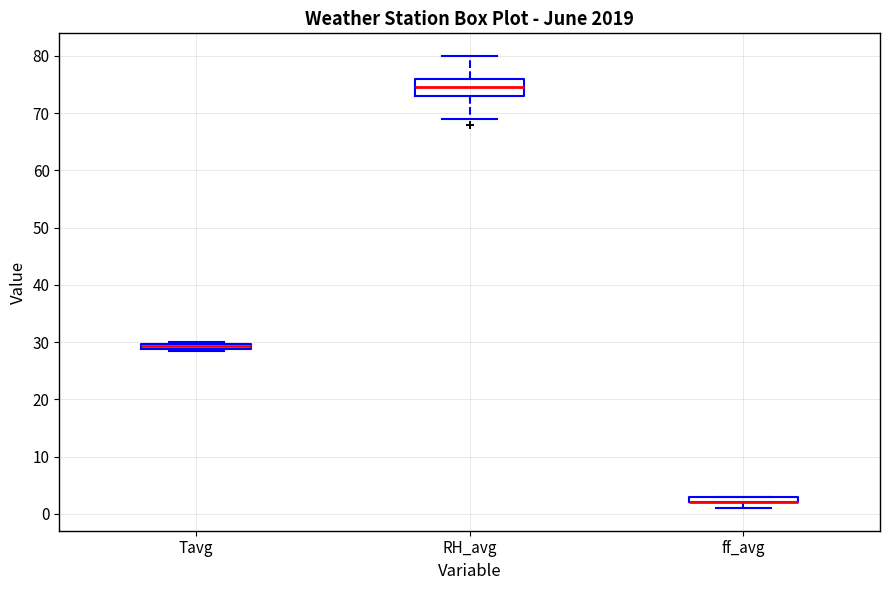

Which box is the tallest, from its lower edge to its upper edge?

RH_avg